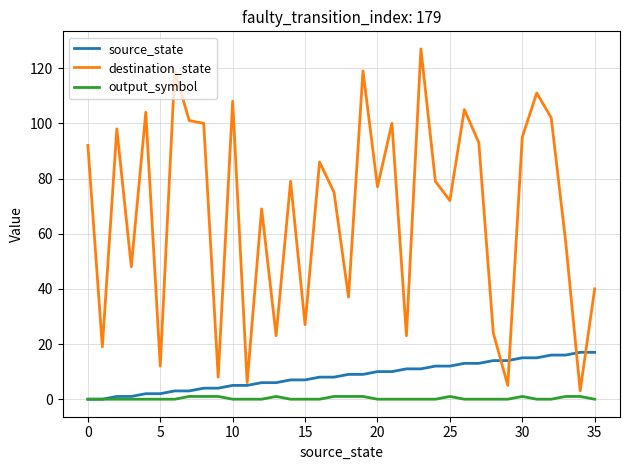

Count the number of categories in the chart.

36